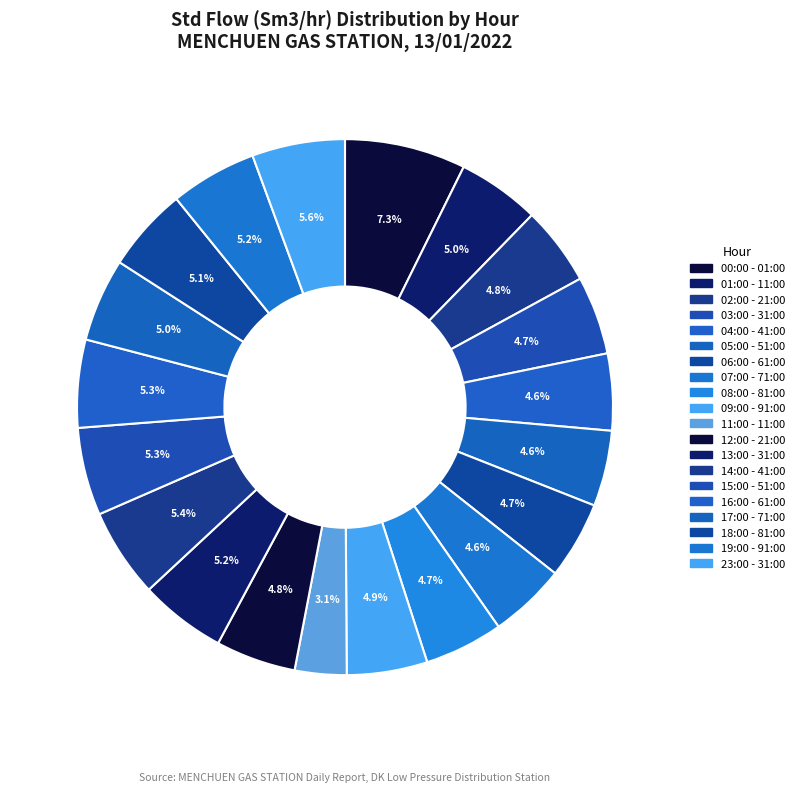

How many slices are in this pie chart?

20